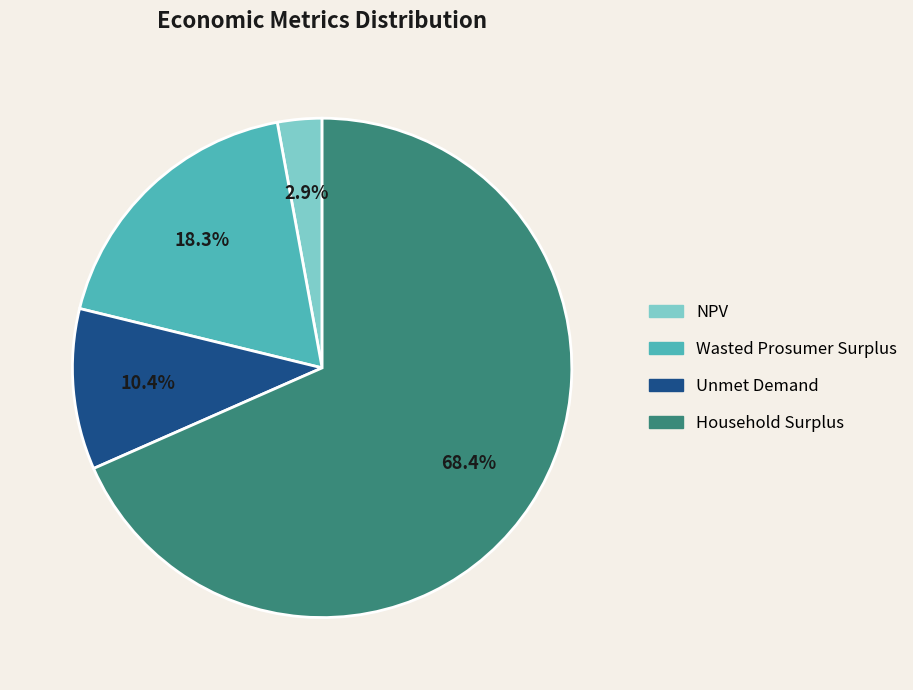

Which slice is the largest?

Household Surplus